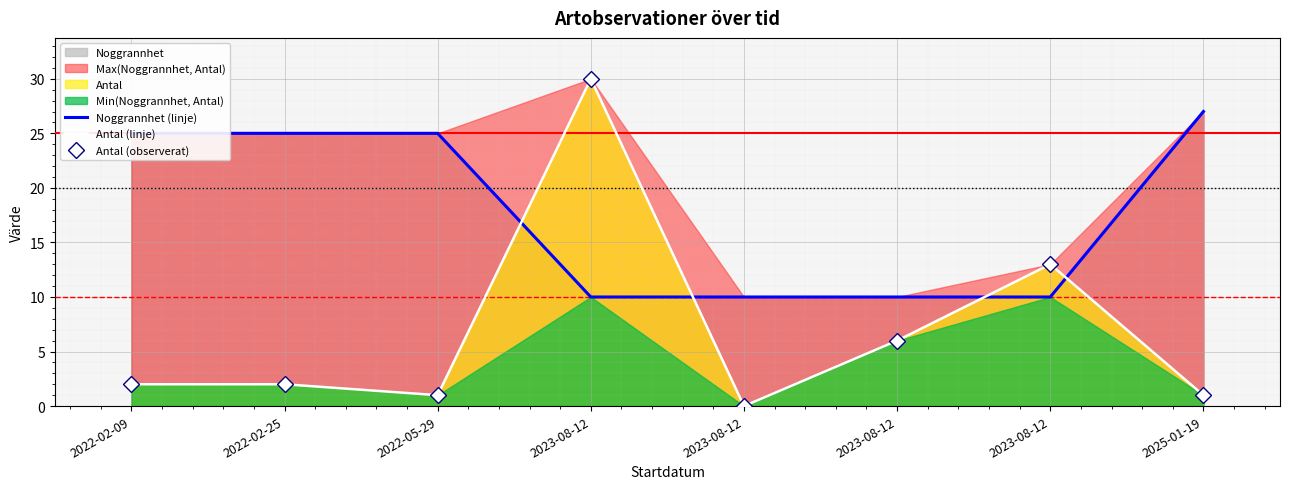

Which label corresponds to the smallest value in the chart?

2023-08-12